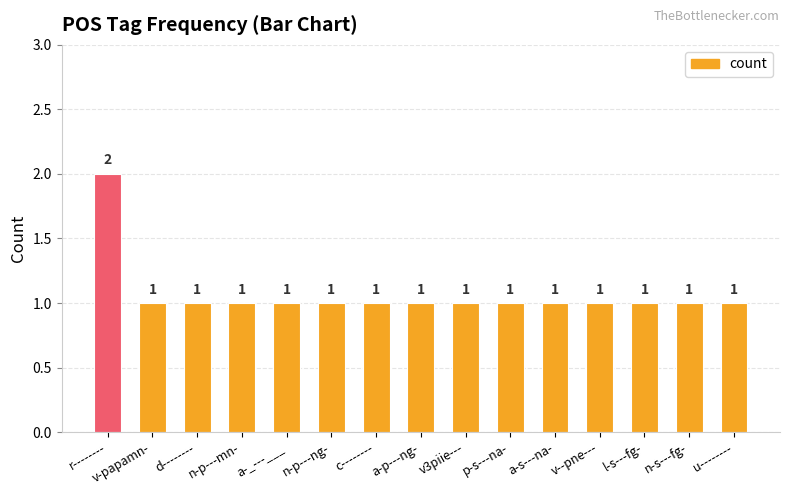

How many bars are there in total?

15